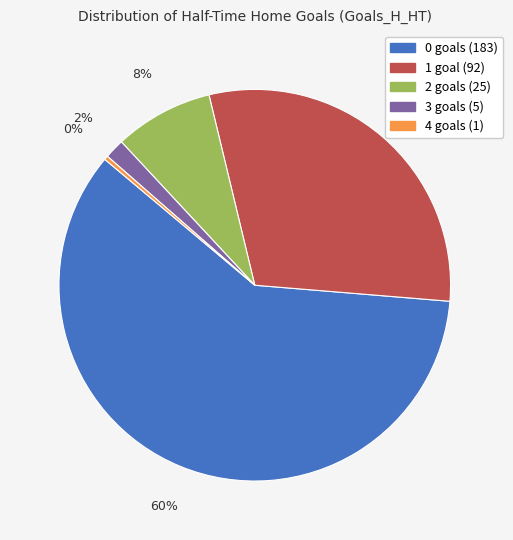

To the nearest percent, what is the combined percentage of 2 and 4?

8%